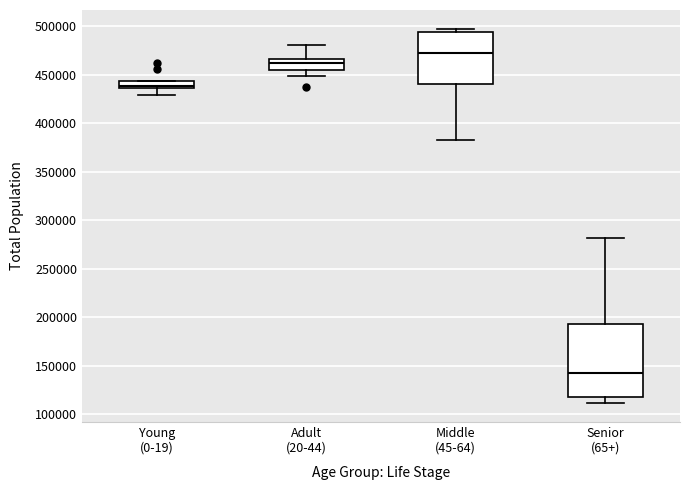

Where does the upper whisker of the box for Adult (20-44) end on the y-axis? The values are not printed on the chart, so give them approximately, as read against the axis.

480000